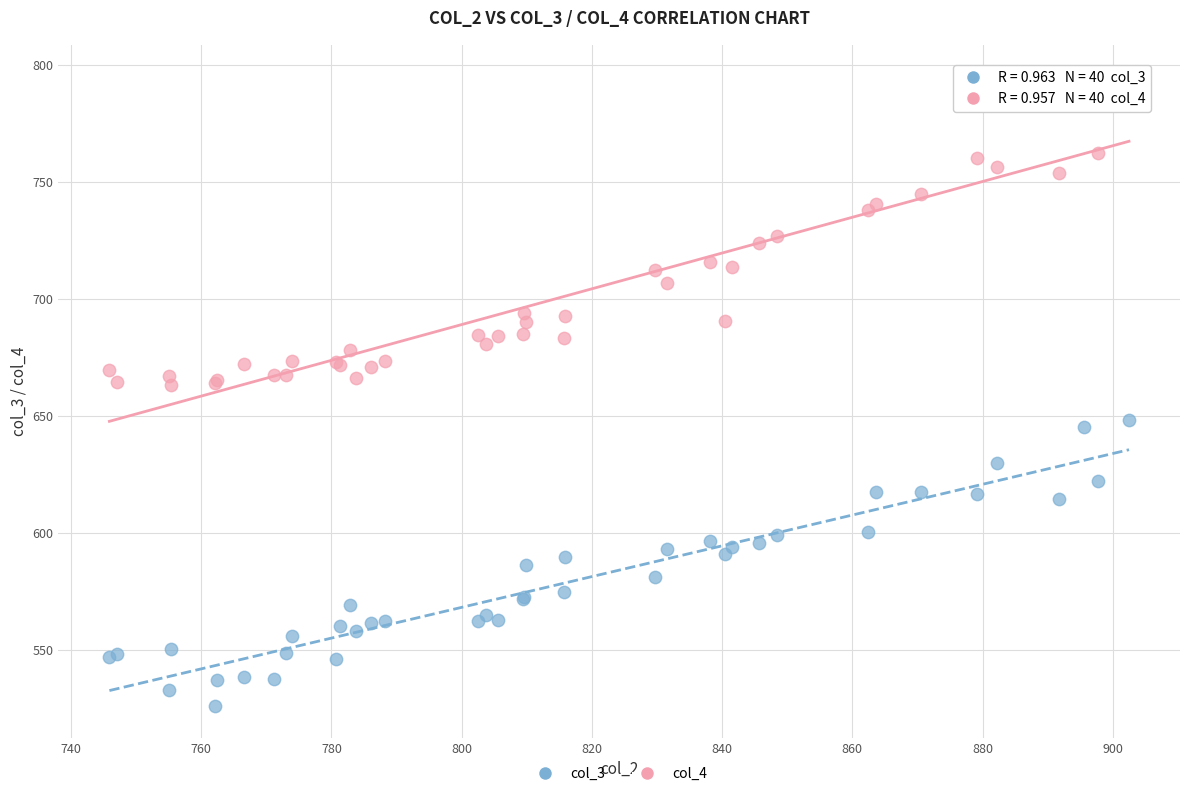

Which series reaches the minimum Y coordinate?

col_3